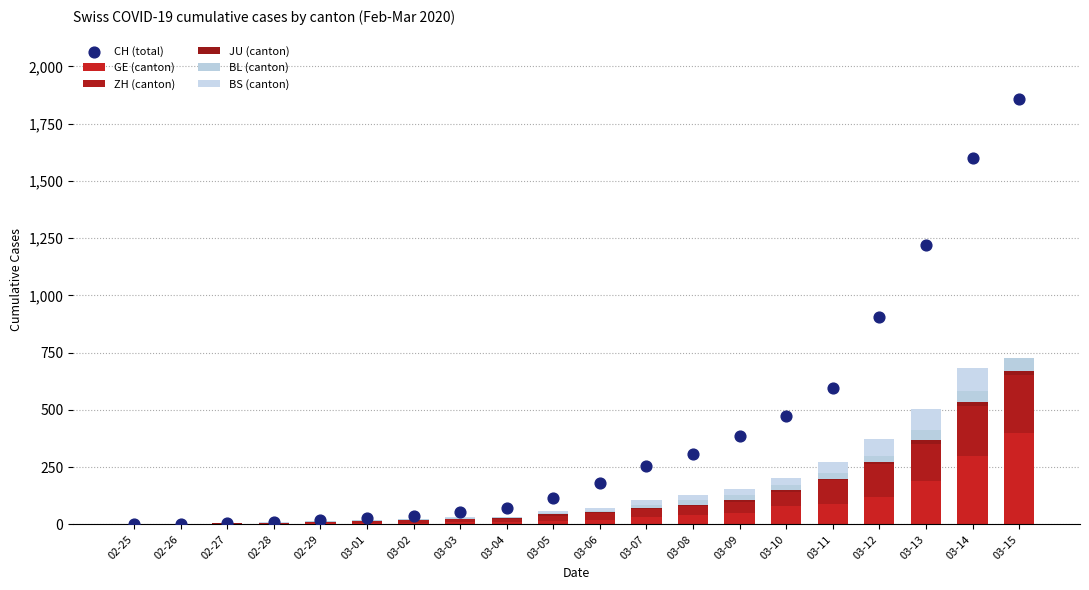

Is the value of BS (canton) at 03-08 greater than the value of CH (total) at 02-26?

Yes